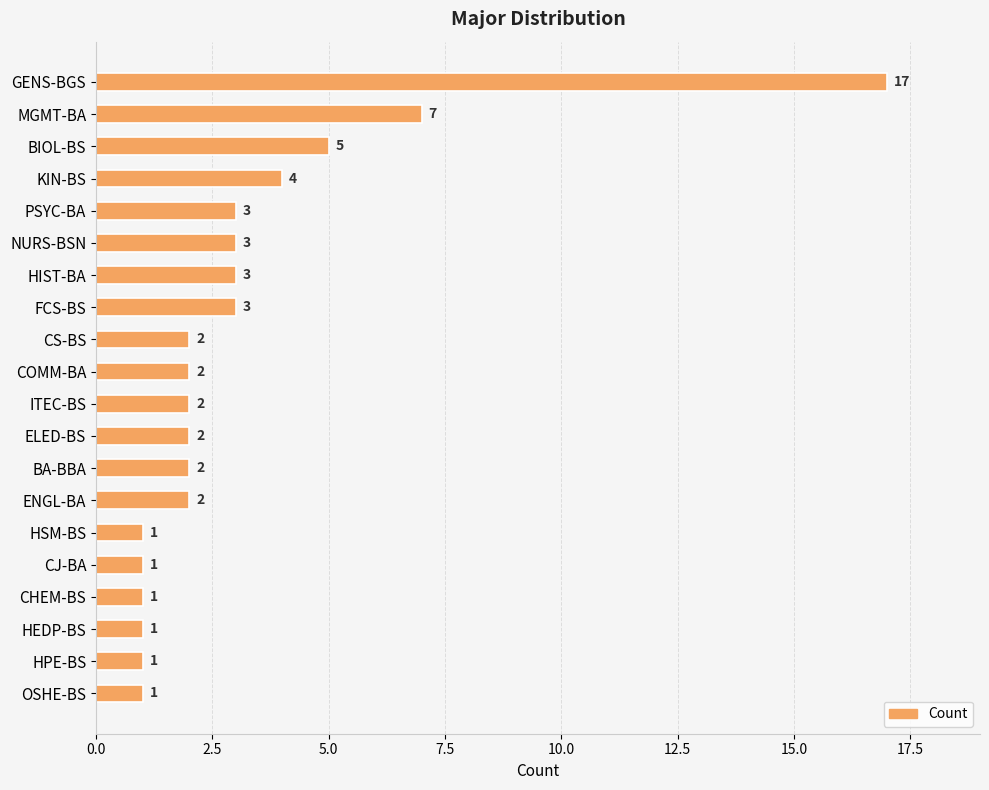

What is the label of the 7th bar from the top?

HIST-BA